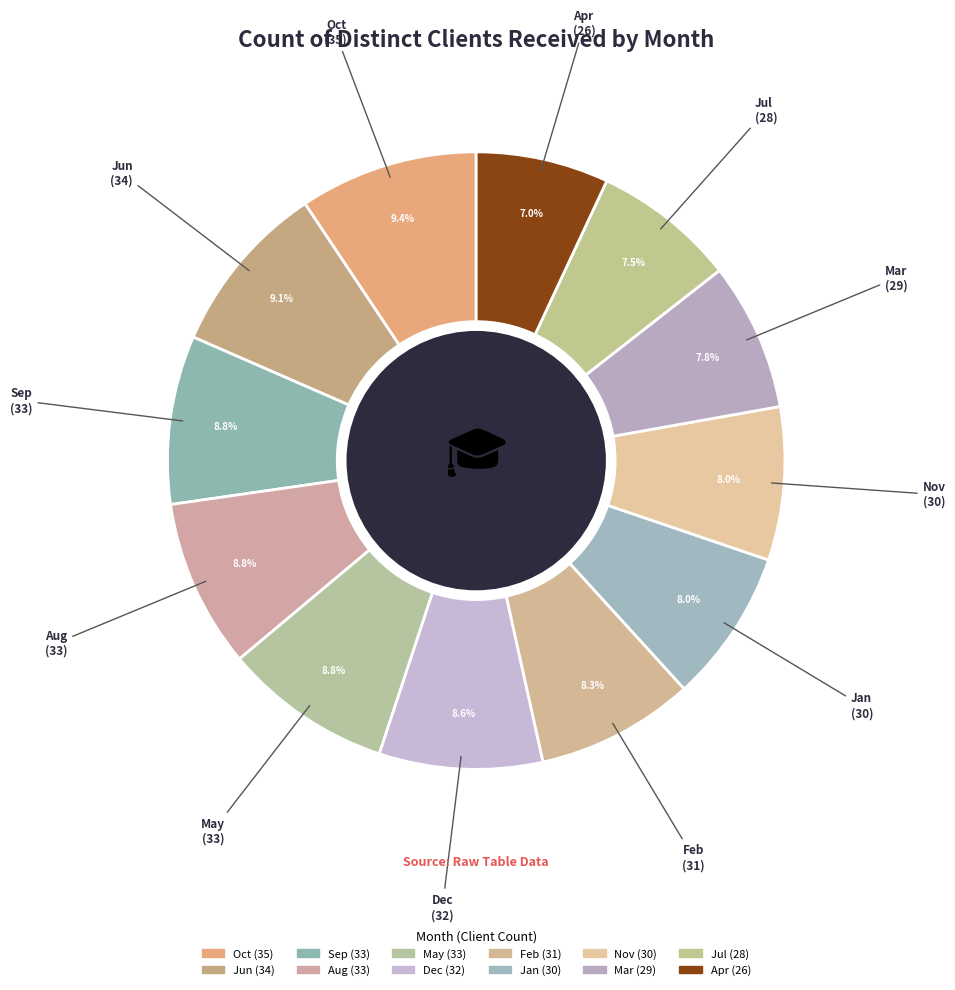

Is Oct the majority of the pie?

No